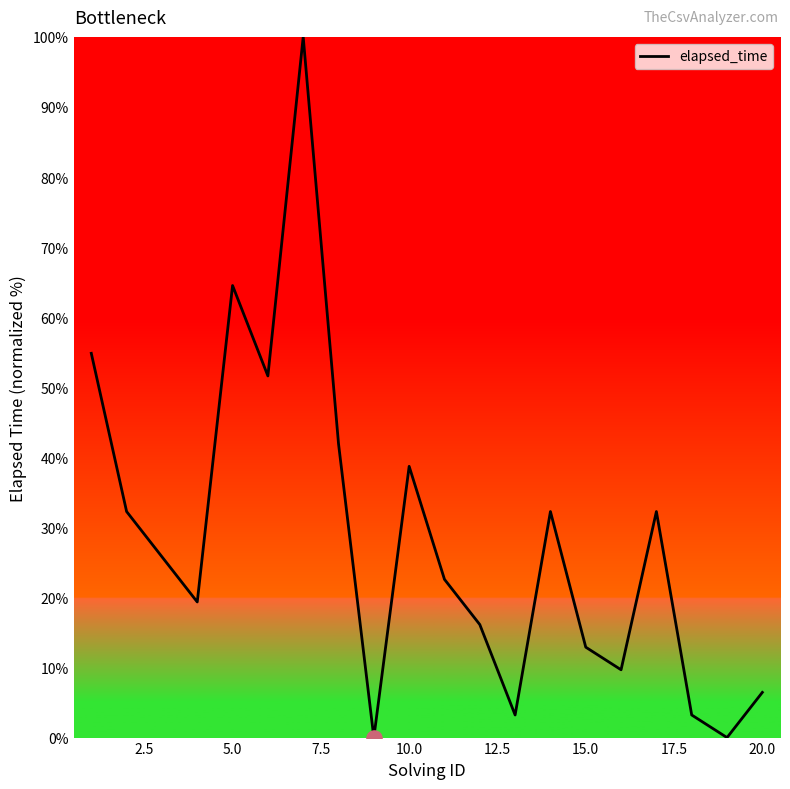

What is the maximum value shown in the chart?

100.0